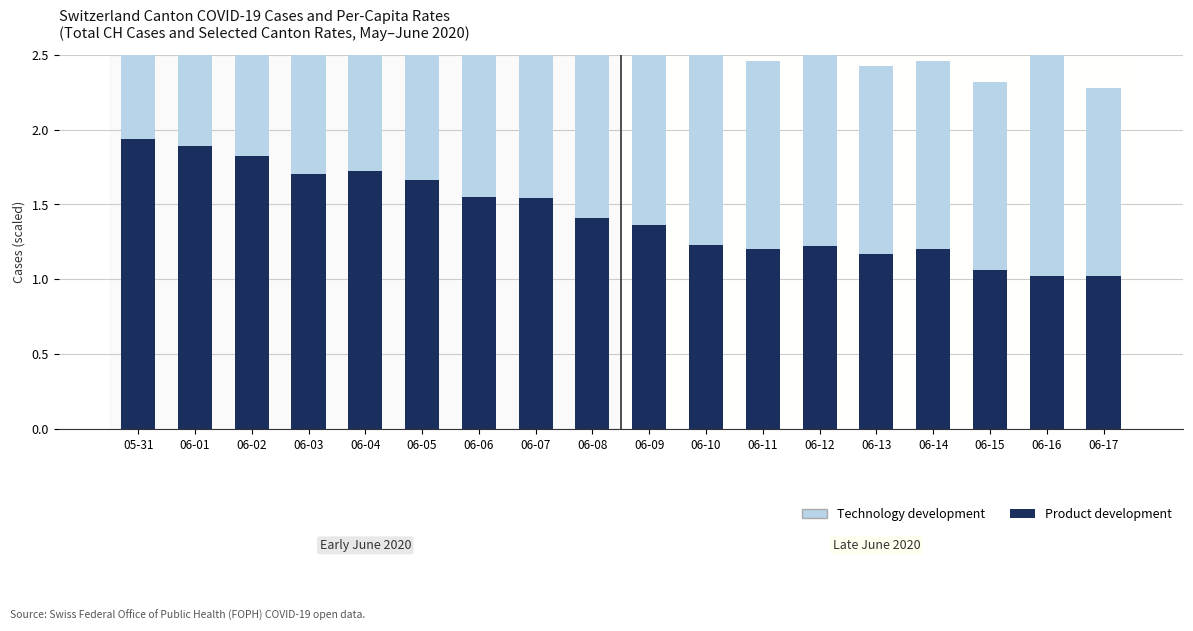

Which label corresponds to the smallest value in the chart?

06-16